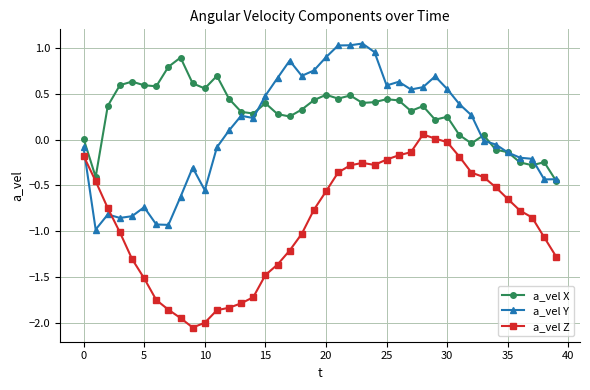

Which series has the largest total across all categories?

a_vel X